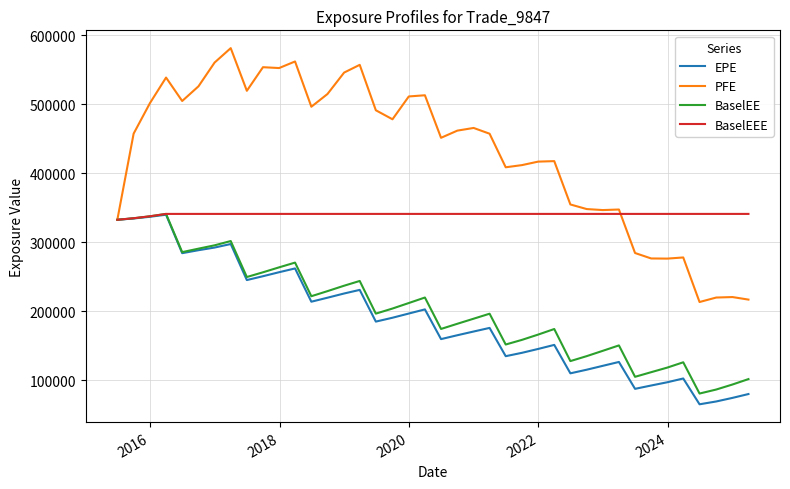

Which series has the widest spread of values?

PFE